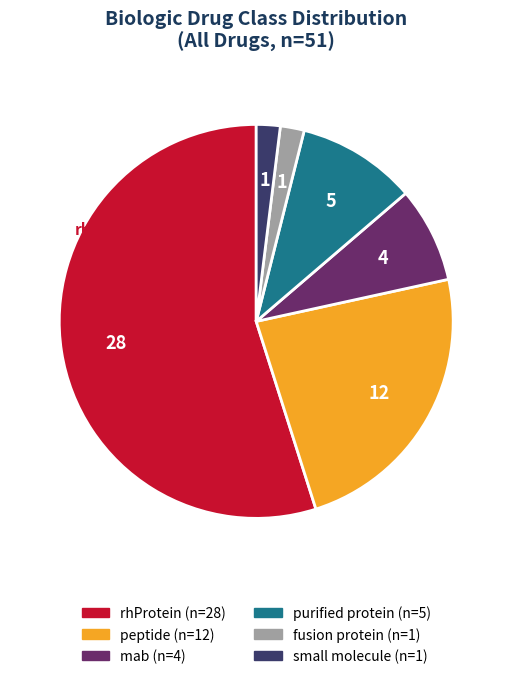

Is there a majority slice in this chart?

Yes